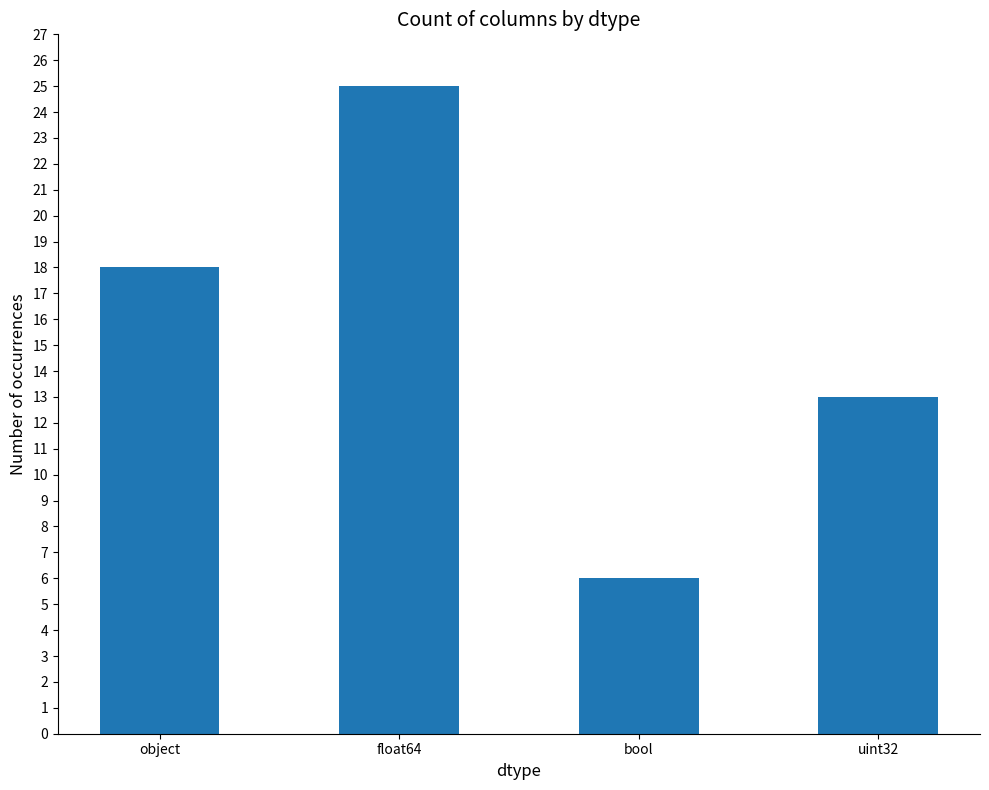

At which category does the chart reach its peak across all series?

float64